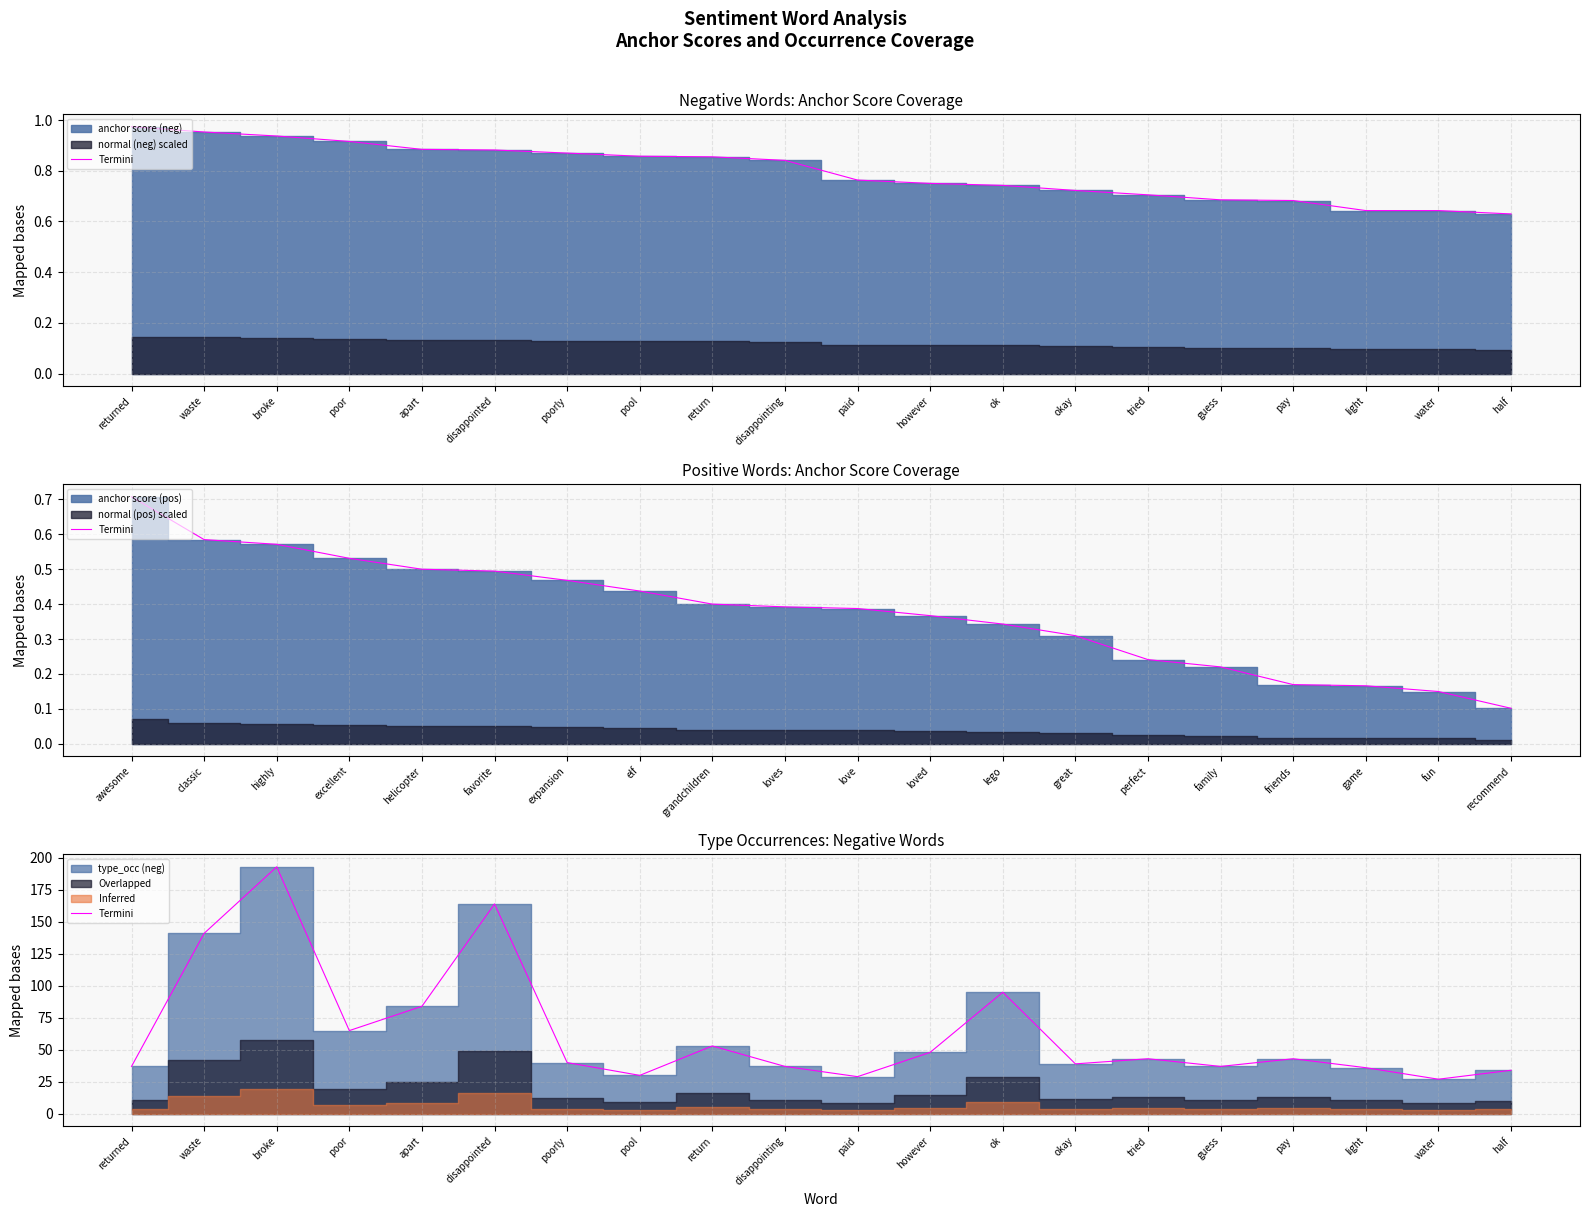

Count the number of categories in the chart.

20